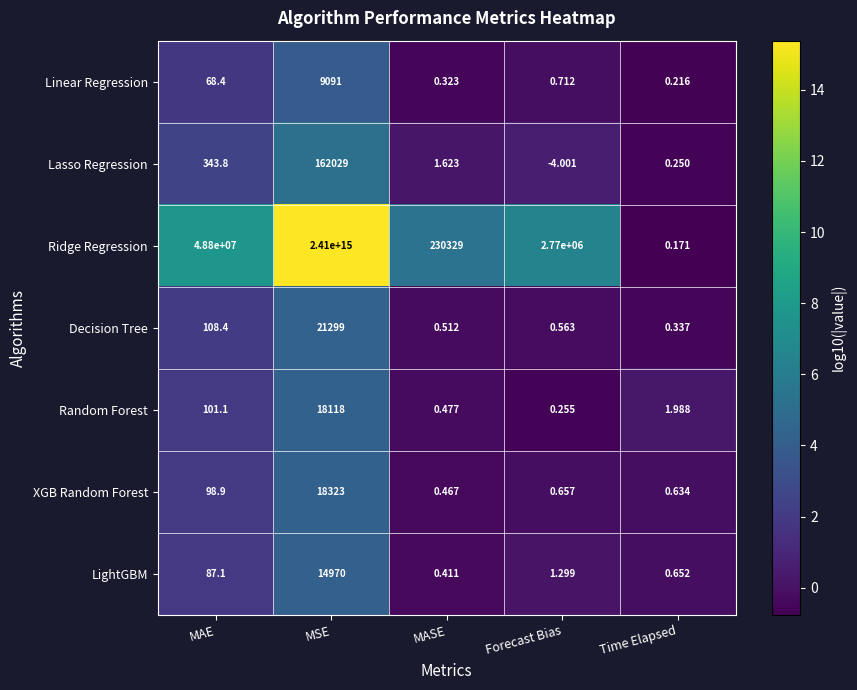

Between MAE and Time Elapsed, which series saw the biggest shift?

Ridge Regression